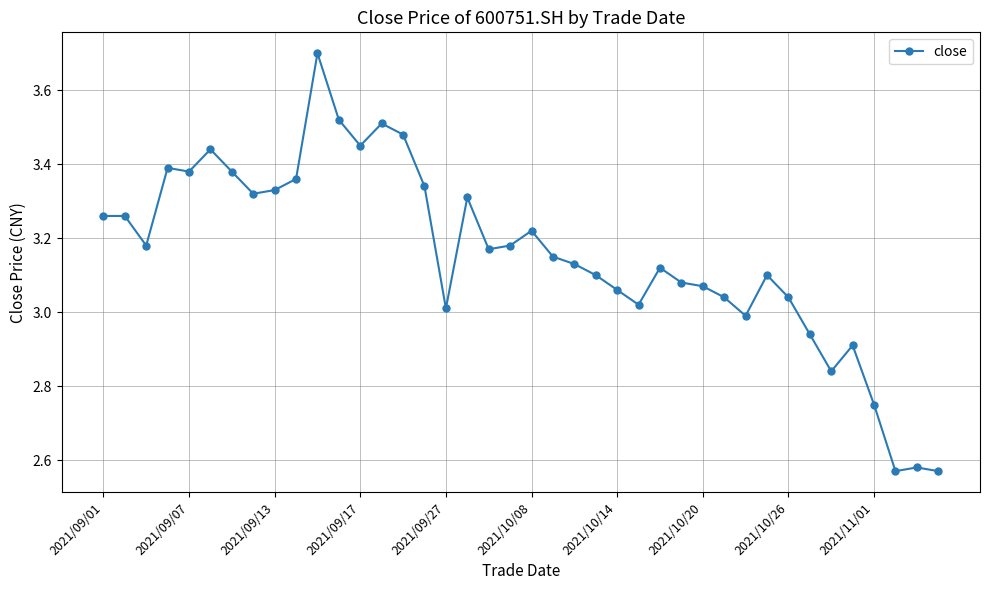

What is the maximum value shown in the chart?

3.7